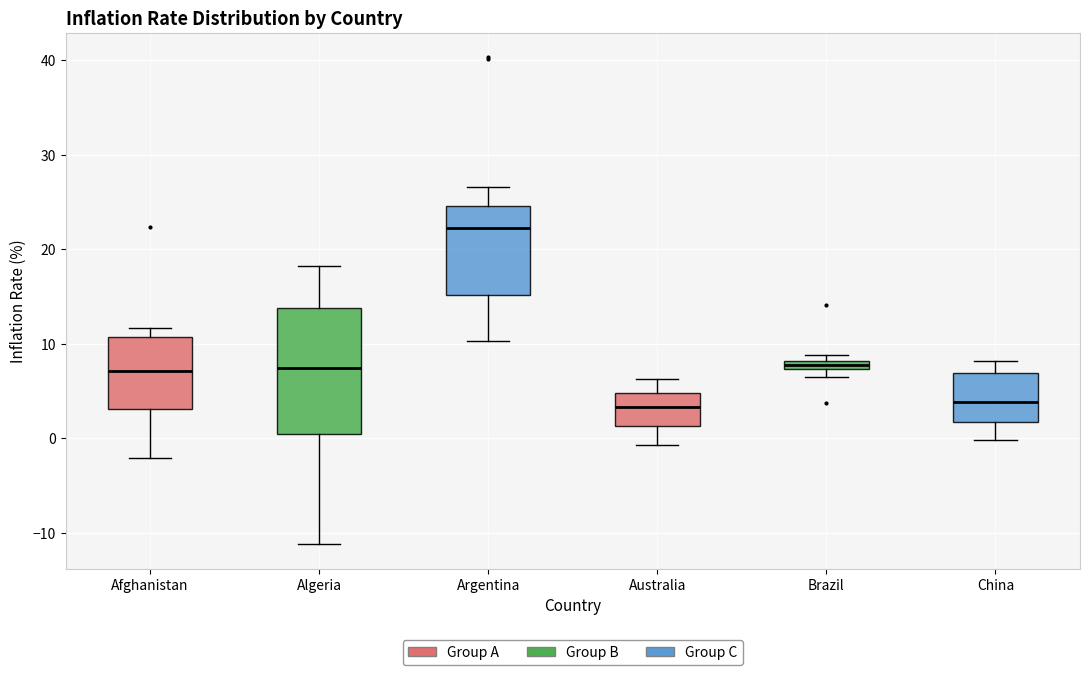

Which box's median line is the highest?

Argentina